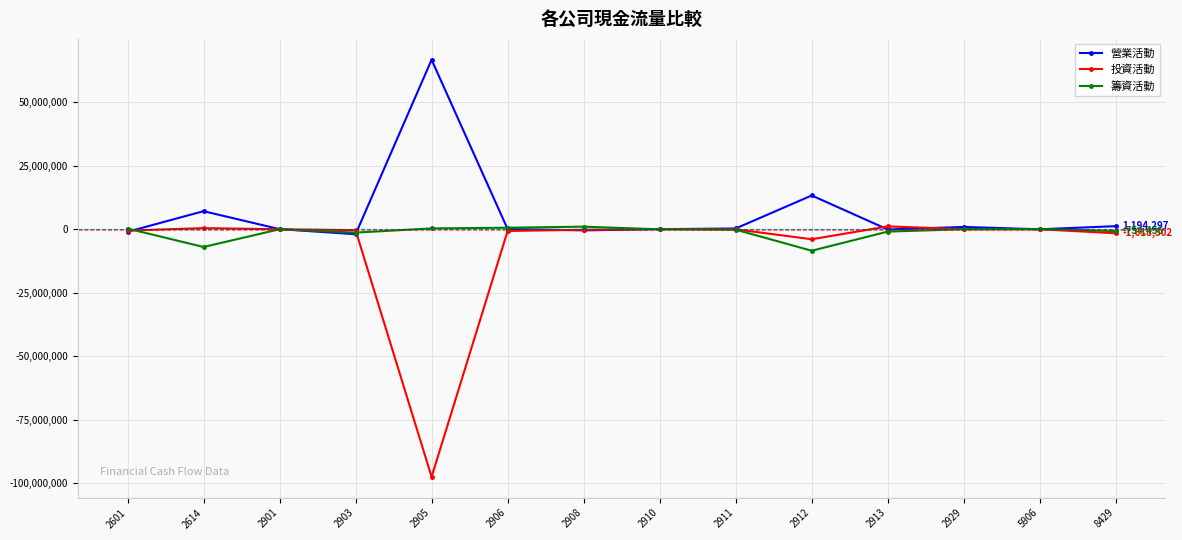

Which series has the largest total across all categories?

營業活動